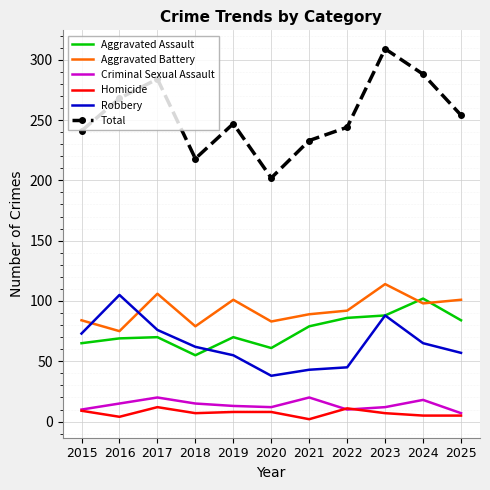

What is the maximum value shown in the chart?

309